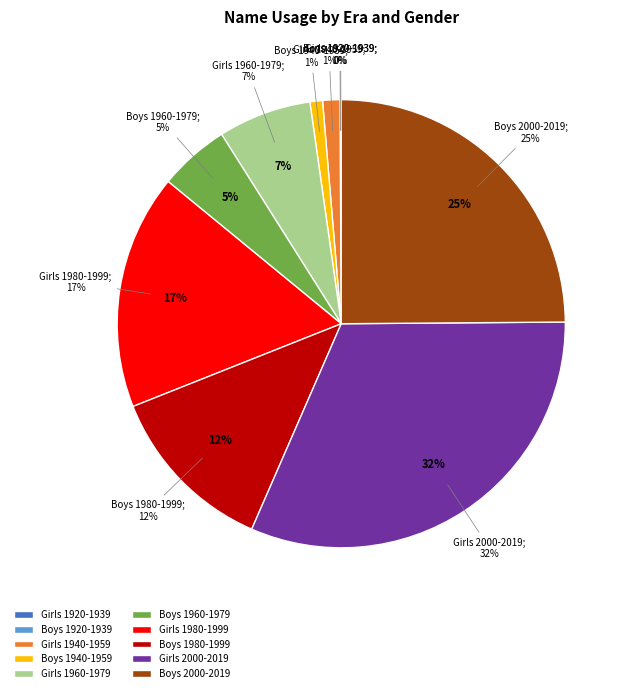

How much of the chart is everything except 38?

87.5%